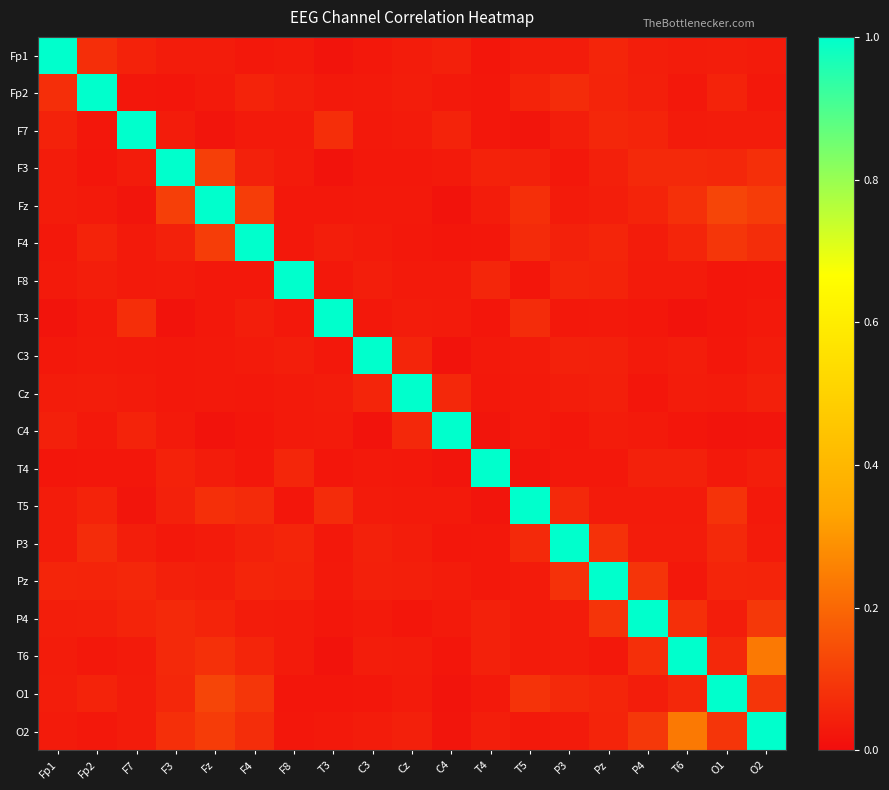

Between F7 and F3, which series saw the biggest shift?

F7